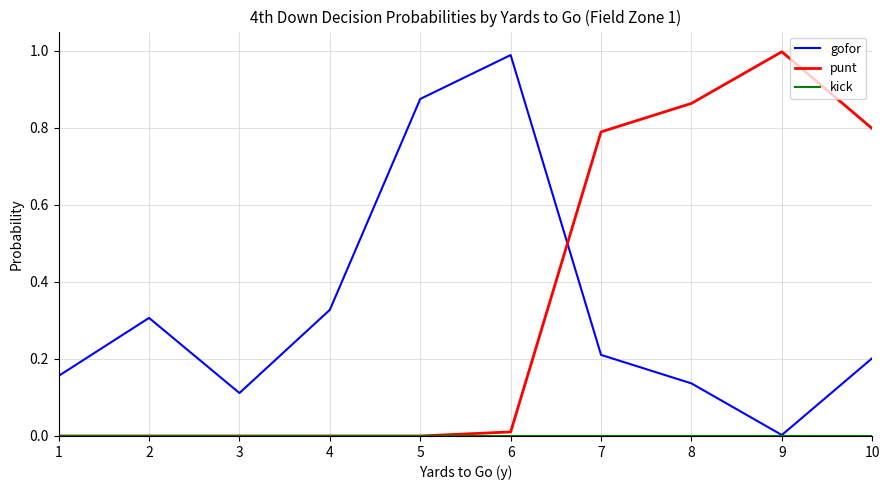

Between which two adjacent categories do punt and gofor first intersect?

6 and 7